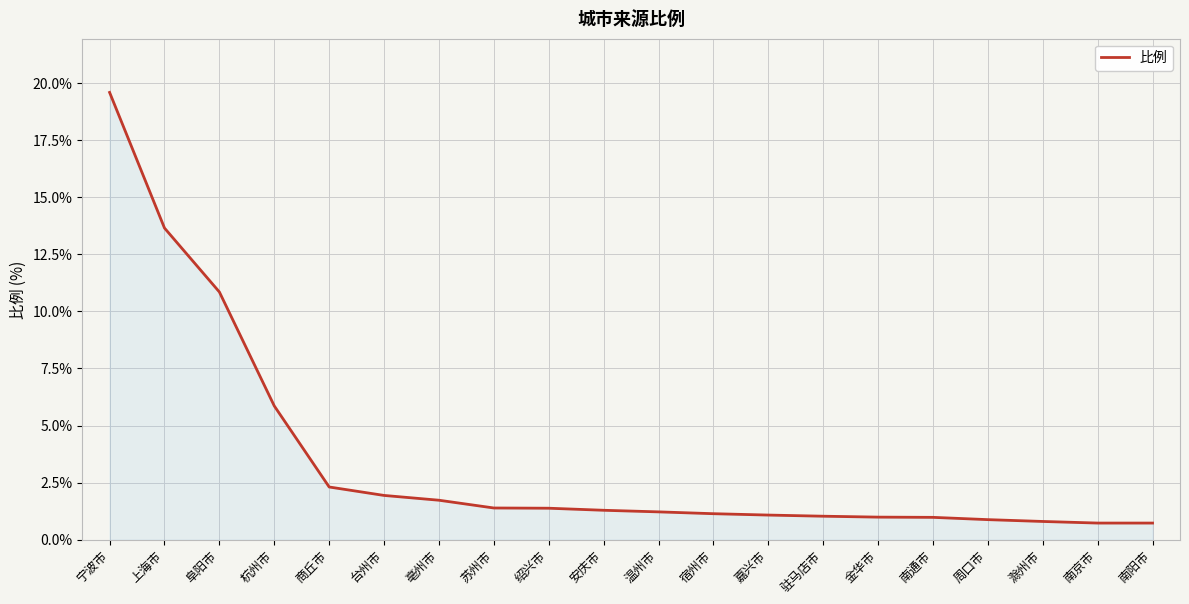

Does the chart display data point markers on the line(s)?

No